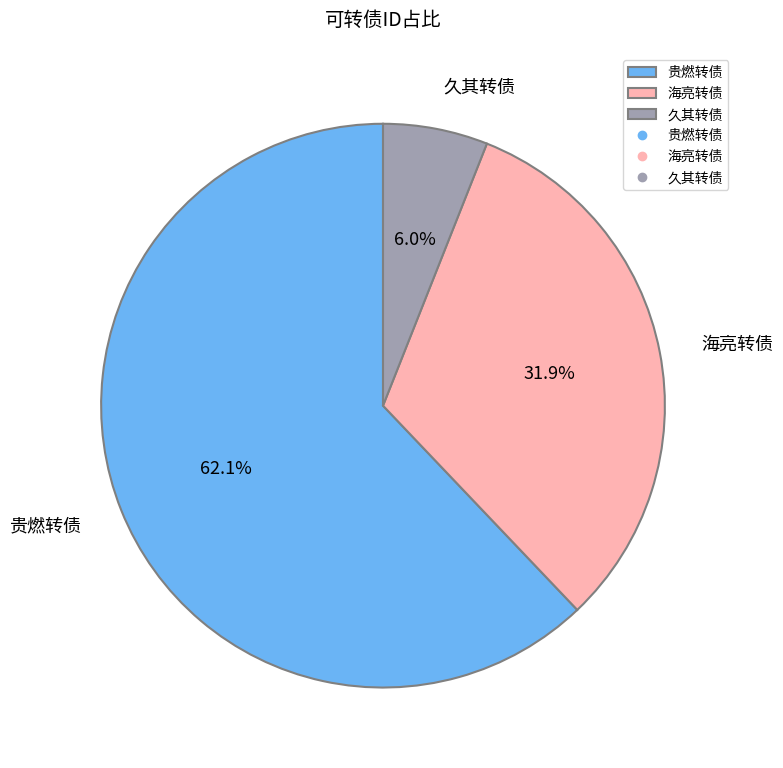

Rank the categories by value from highest to lowest.

贵燃转债, 海亮转债, 久其转债